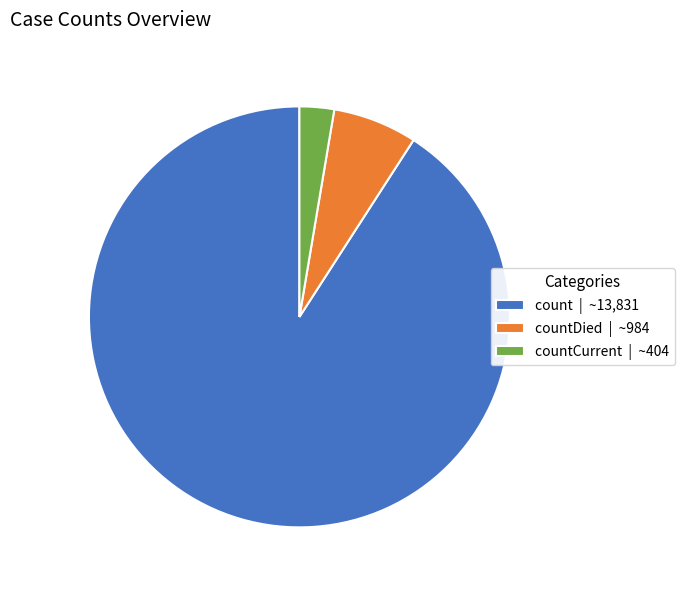

Do countDied | ~984 and countCurrent | ~404 together represent more than half of the pie?

No